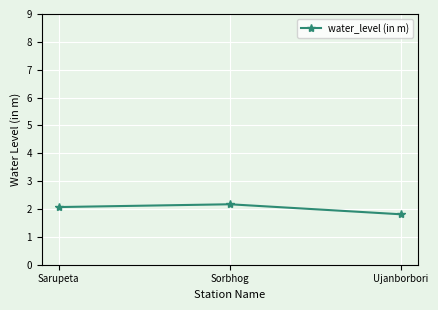

True or false: the data shows 2.1 at Sarupeta.

True